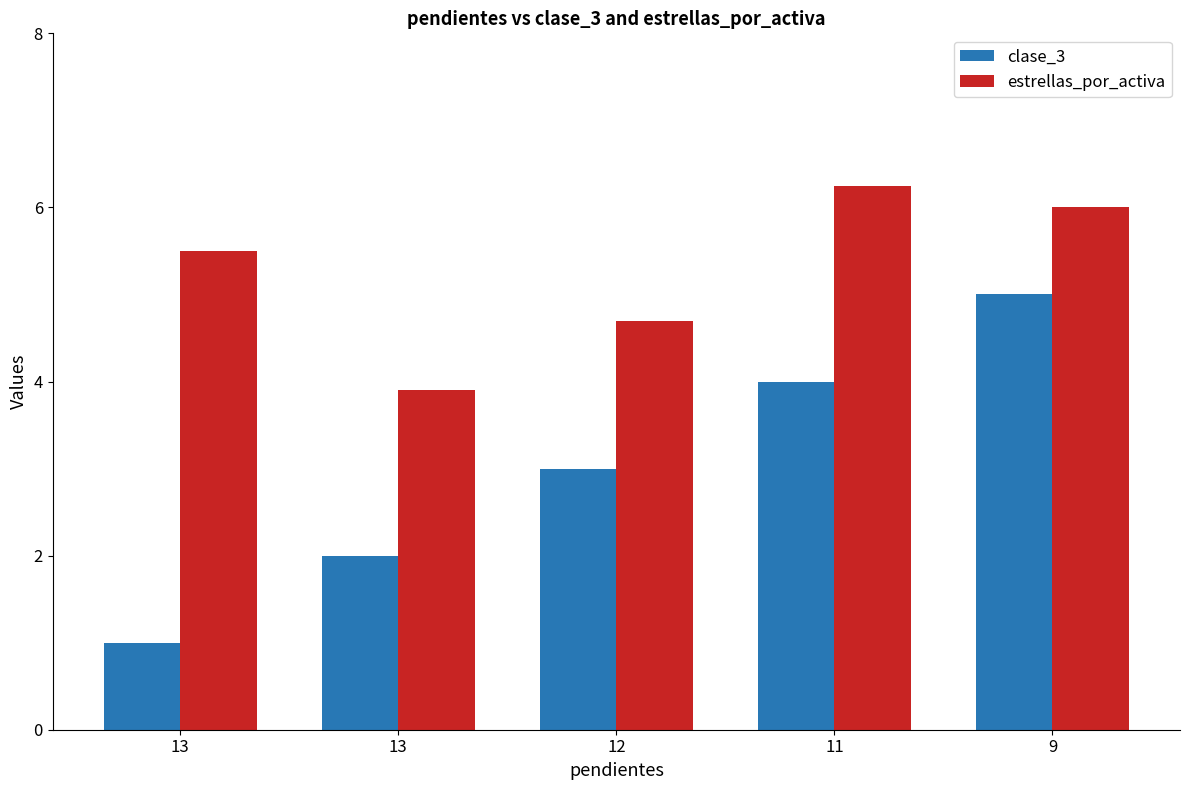

What is the difference between the estrellas_por_activa values at 9 and 12?

1.3